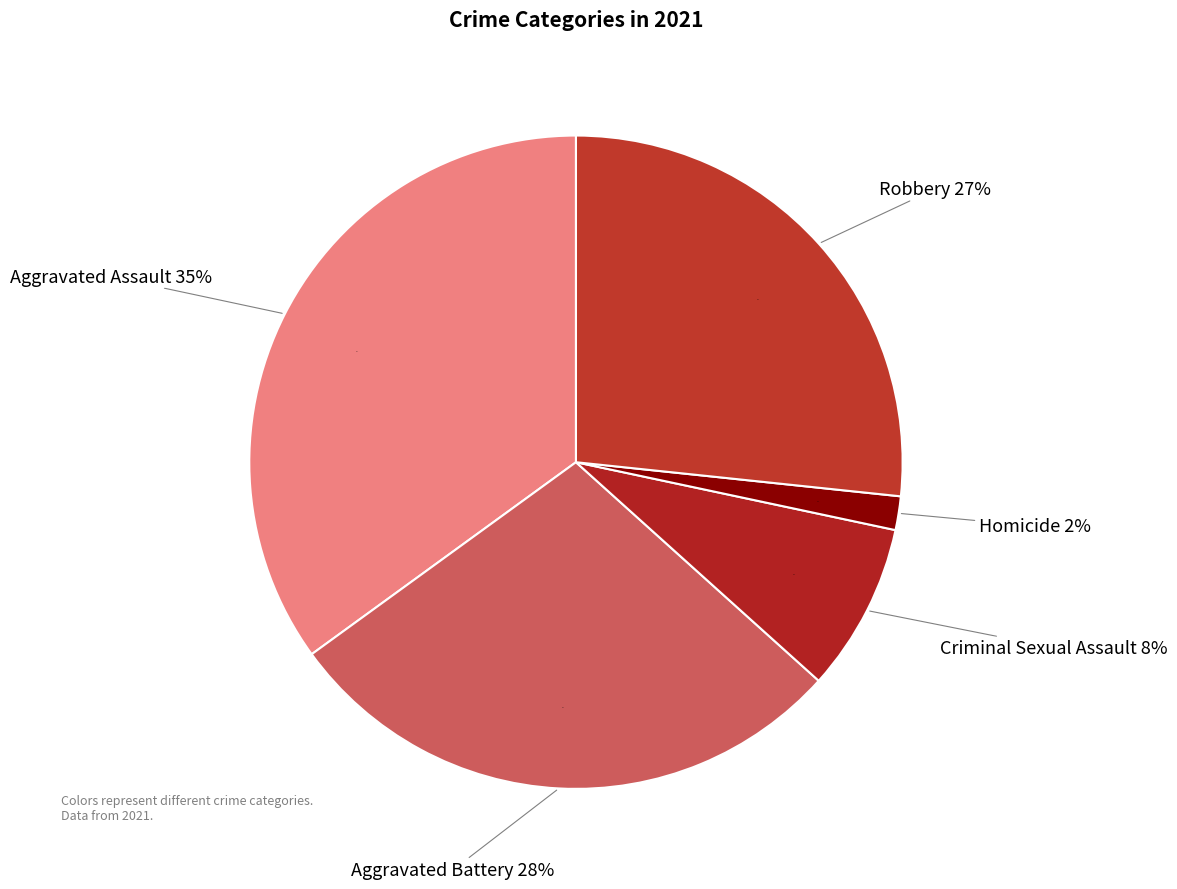

What is the ratio of the value at Robbery to the value at Aggravated Assault?

0.8